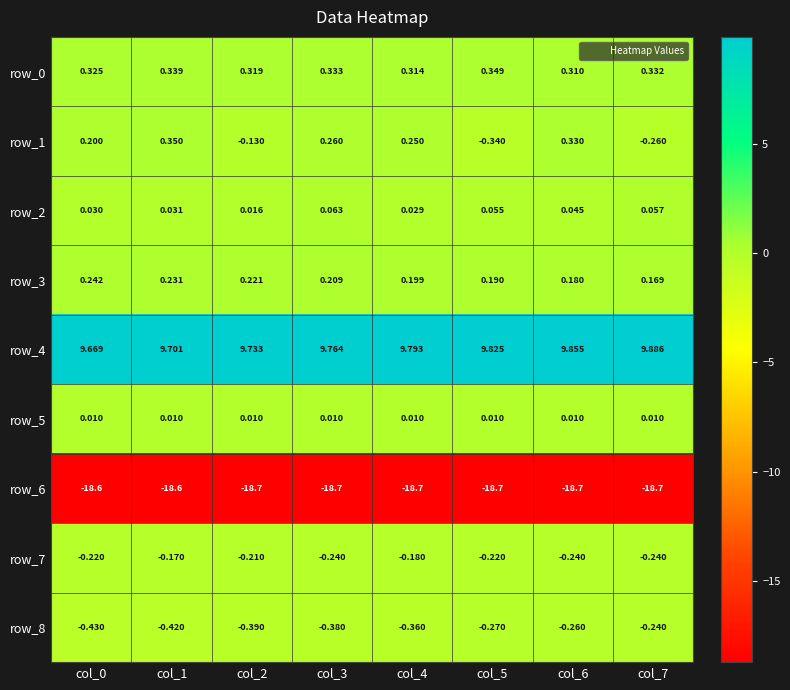

Is the value of row_7 at col_7 greater than the value of row_6 at col_2?

Yes